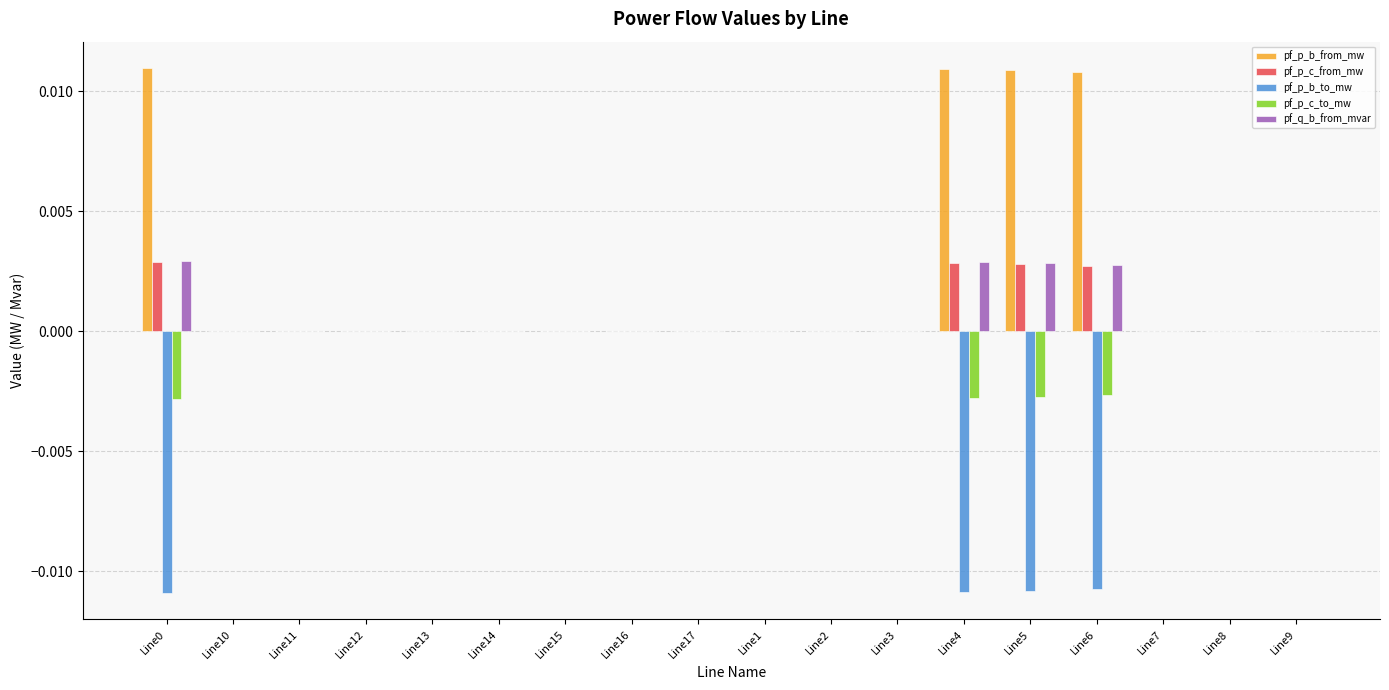

Which series has the largest total across all categories?

pf_p_b_from_mw